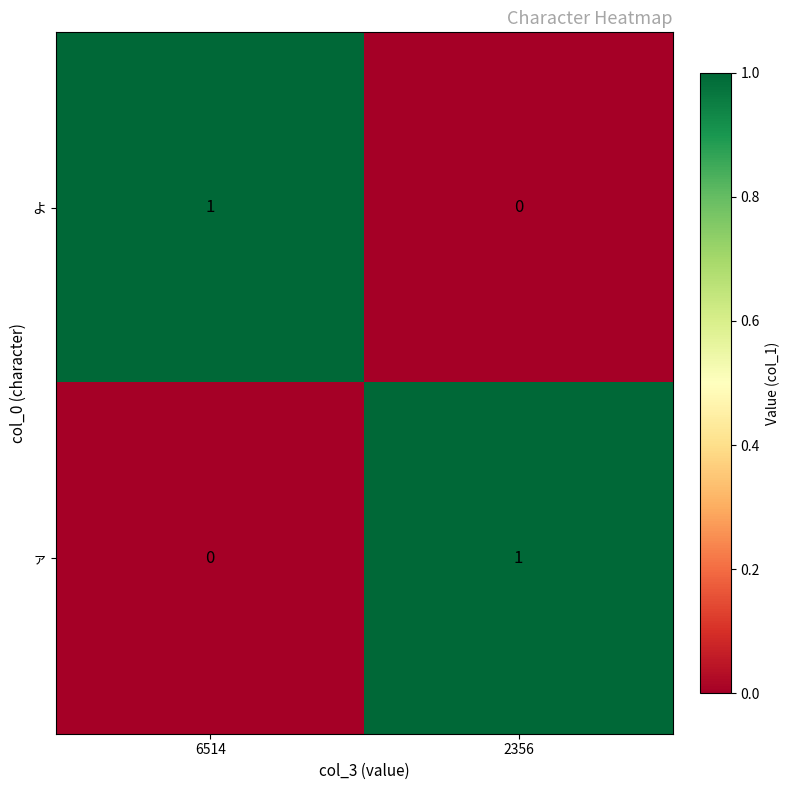

True or false: よ has a value of 0 at 2356.

True